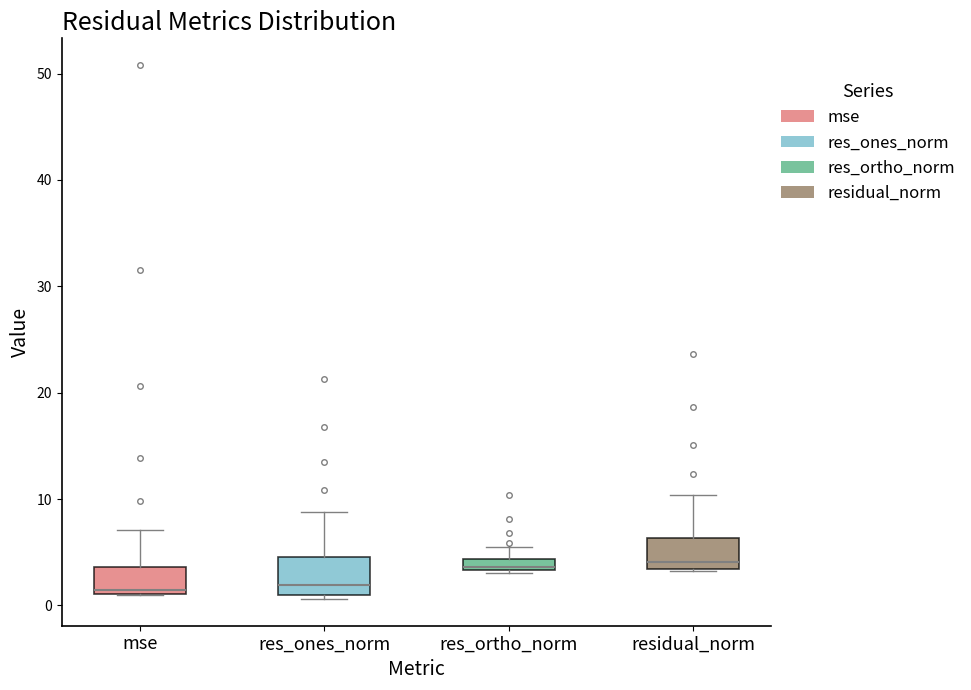

Where is the lower edge of the box for res_ones_norm on the y-axis? The values are not printed on the chart, so give them approximately, as read against the axis.

1